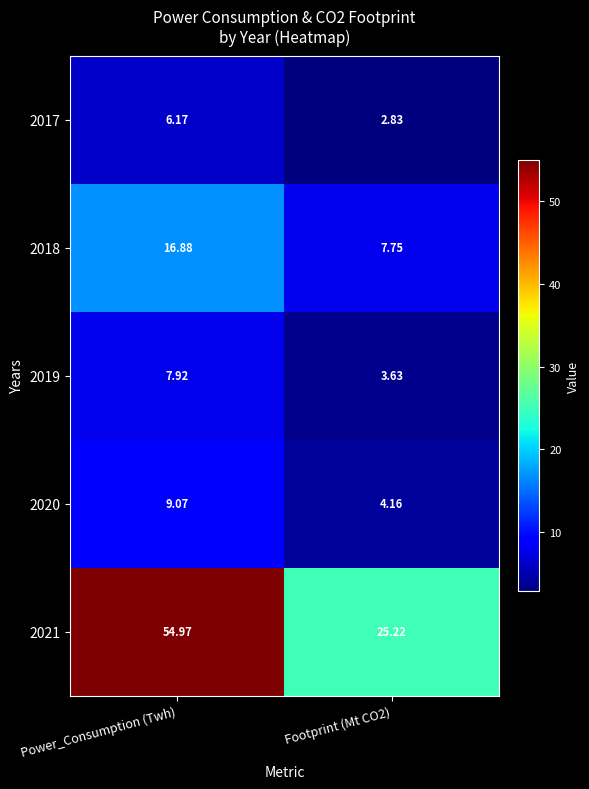

Which category has the highest value in the 2020 series?

Power_Consumption (Twh)